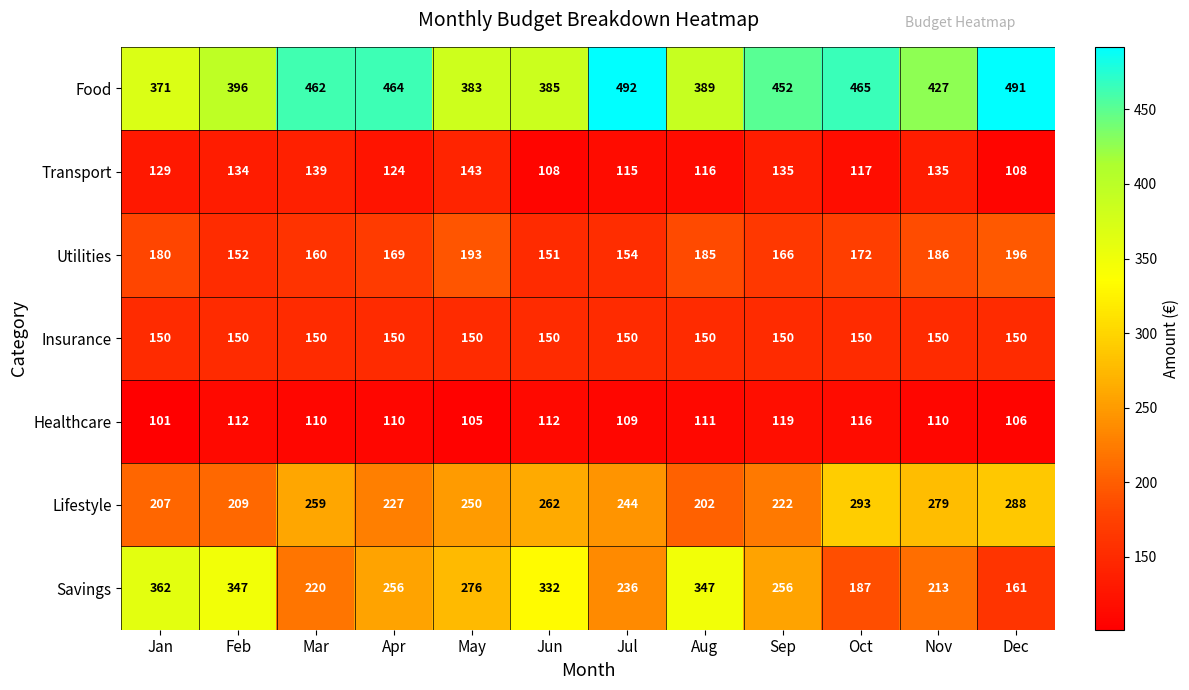

What is the lowest value of the Transport series?

108